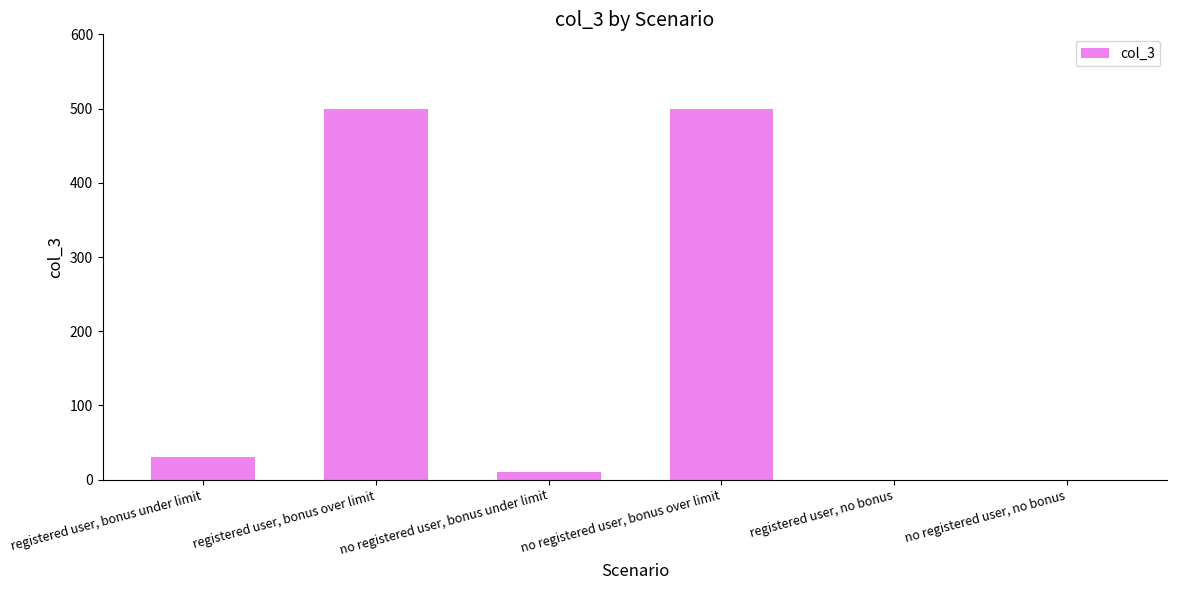

Is it true that the value at registered user, no bonus is -168?

False